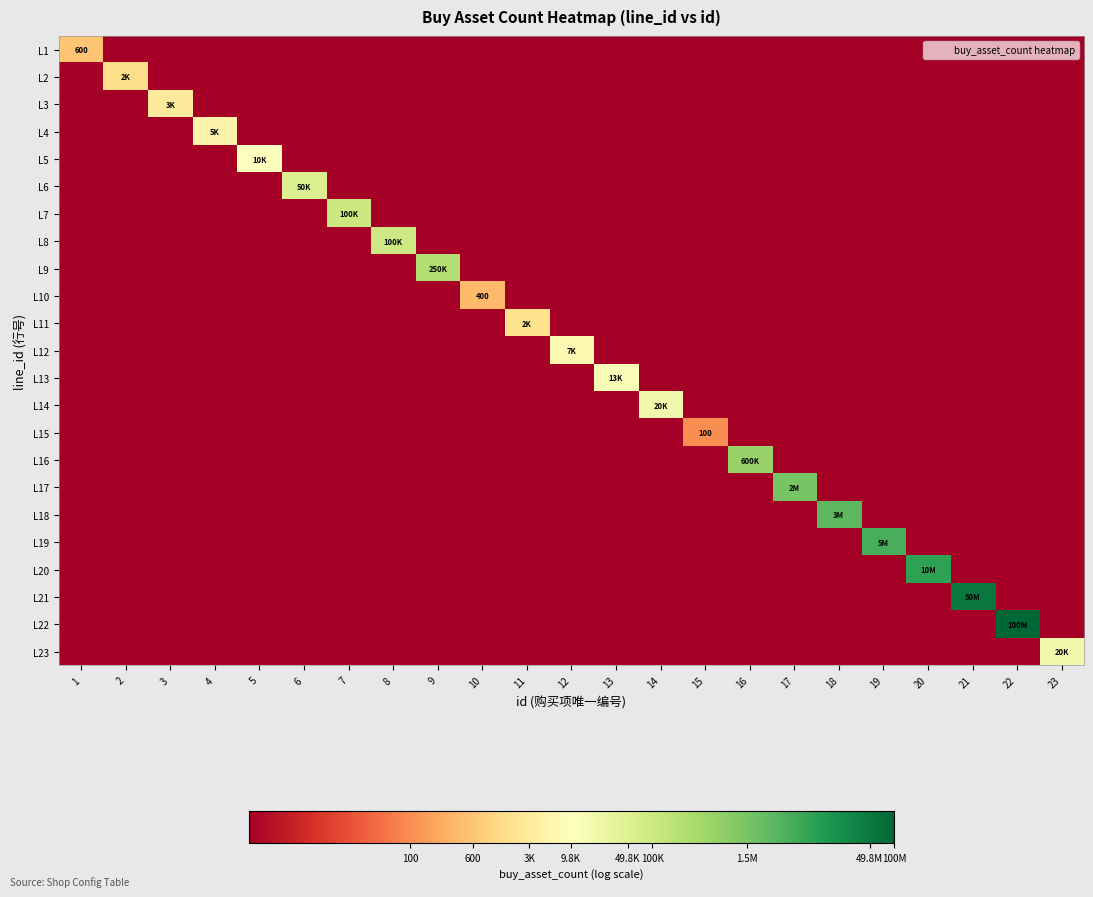

True or false: L8 has a value of -4.8 at 23.

False